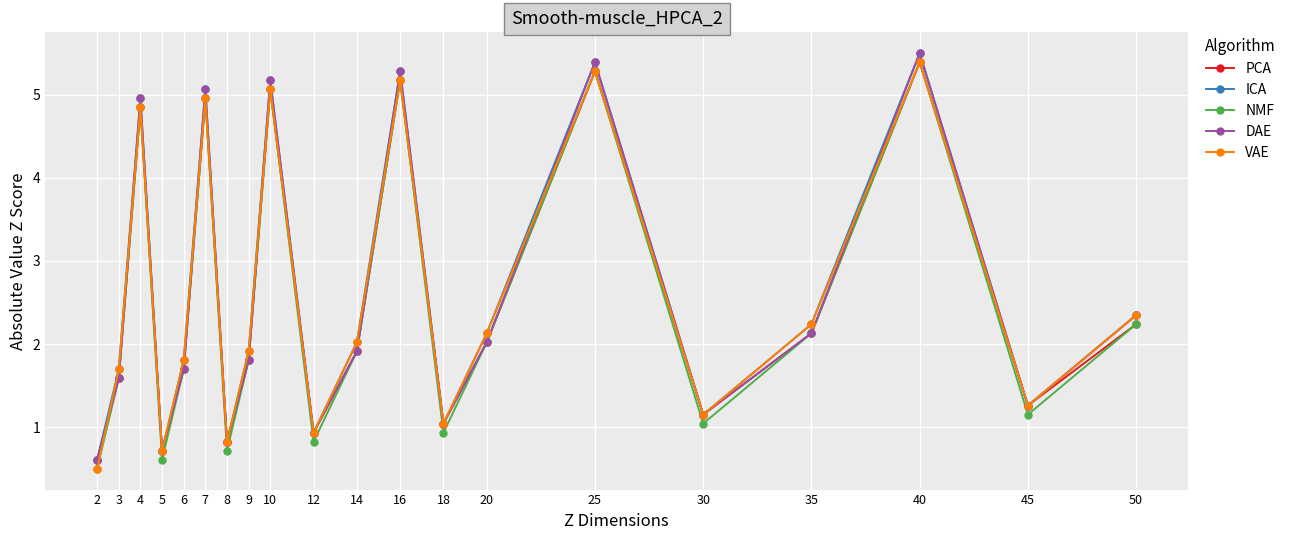

Reading left to right, what are all the values shown in this chart?

PCA: 0.6	1.6	4.8	0.7	1.7	5.0	0.8	1.8	5.1	0.9	1.9	5.2	1.0	2.0	5.3	1.2	2.1	5.4	1.3	2.2
ICA: 0.6	1.7	5.0	0.7	1.8	5.1	0.8	1.9	5.2	0.9	2.0	5.3	1.0	2.1	5.4	1.2	2.2	5.5	1.3	2.3
NMF: 0.5	1.6	4.8	0.6	1.7	5.0	0.7	1.8	5.1	0.8	1.9	5.2	0.9	2.0	5.3	1.0	2.1	5.4	1.2	2.2
DAE: 0.6	1.6	5.0	0.7	1.7	5.1	0.8	1.8	5.2	0.9	1.9	5.3	1.0	2.0	5.4	1.2	2.1	5.5	1.3	2.3
VAE: 0.5	1.7	4.8	0.7	1.8	5.0	0.8	1.9	5.1	0.9	2.0	5.2	1.0	2.1	5.3	1.2	2.2	5.4	1.3	2.3